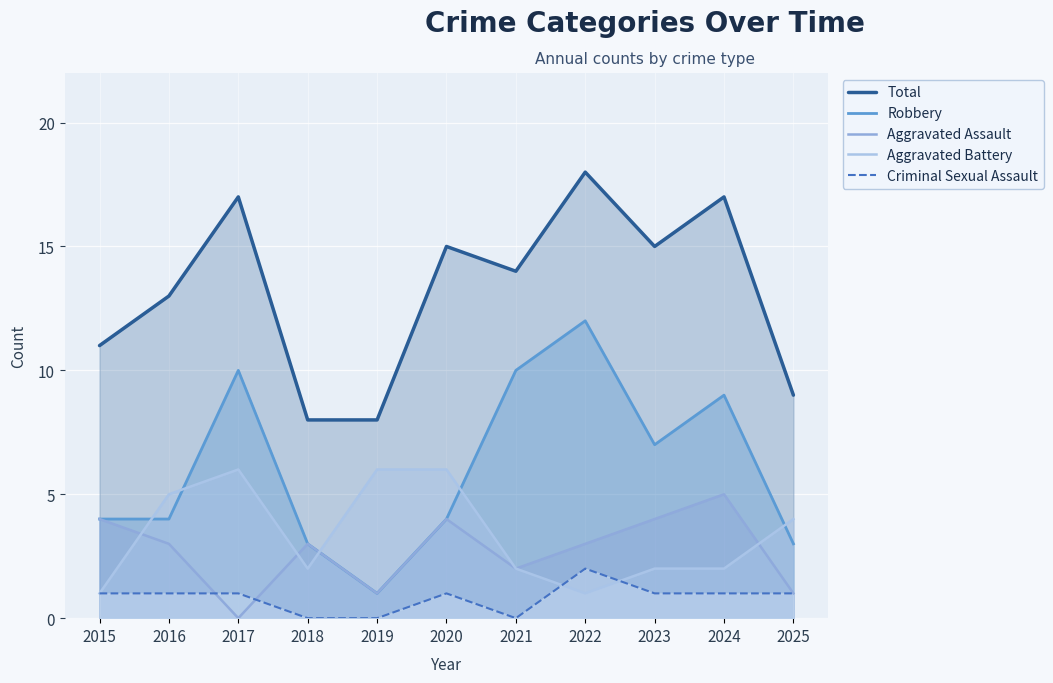

At which label does Aggravated Assault reach its peak?

2024